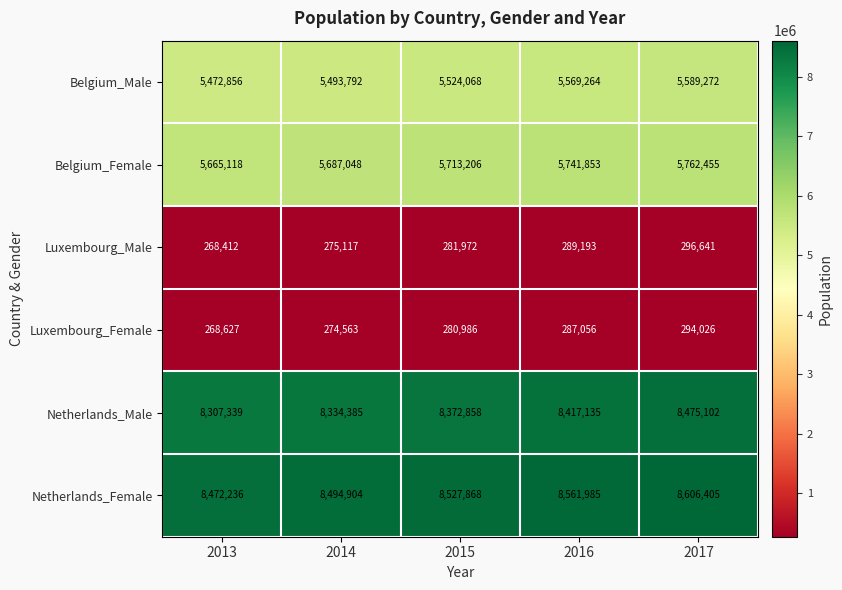

What is the maximum value shown in the chart?

8606405